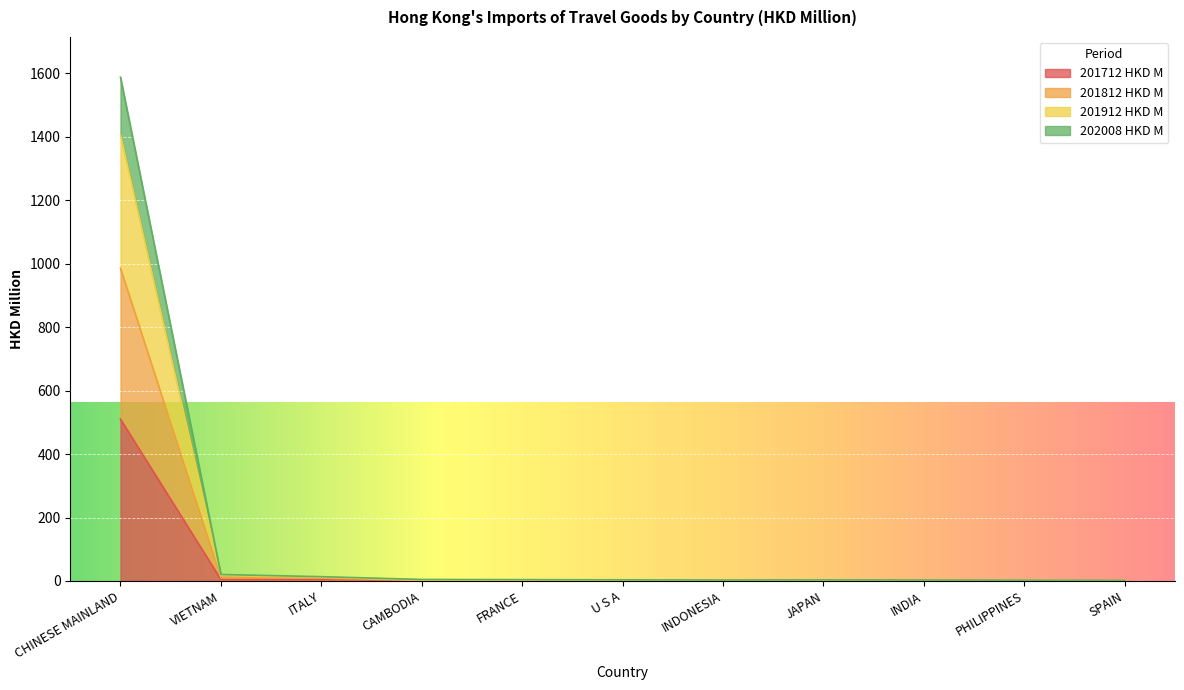

True or false: 201812 HKD M has more than 0 interior local peaks.

True